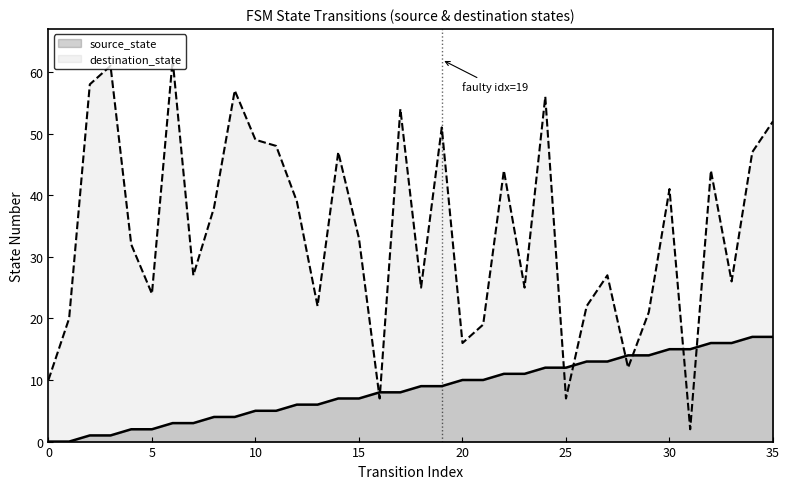

The value of destination_state at 29 is 14. True or false?

False